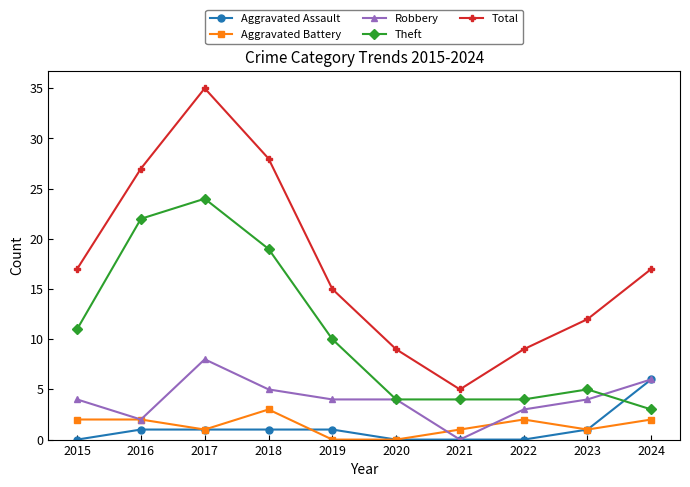

Rank the series at 2015 from lowest to highest value.

Aggravated Assault, Aggravated Battery, Robbery, Theft, Total